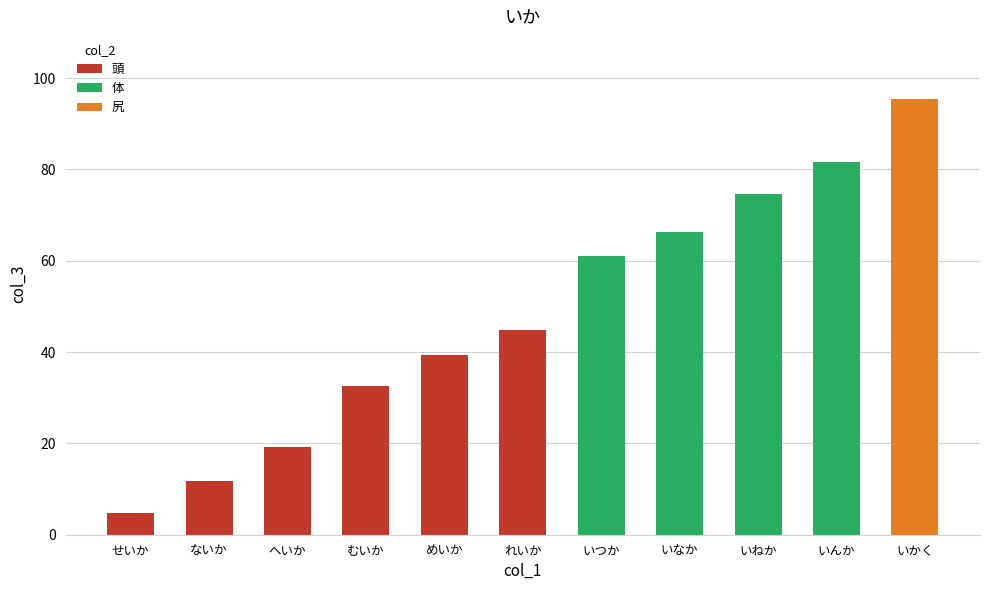

The value at れいか is 44.8. True or false?

True